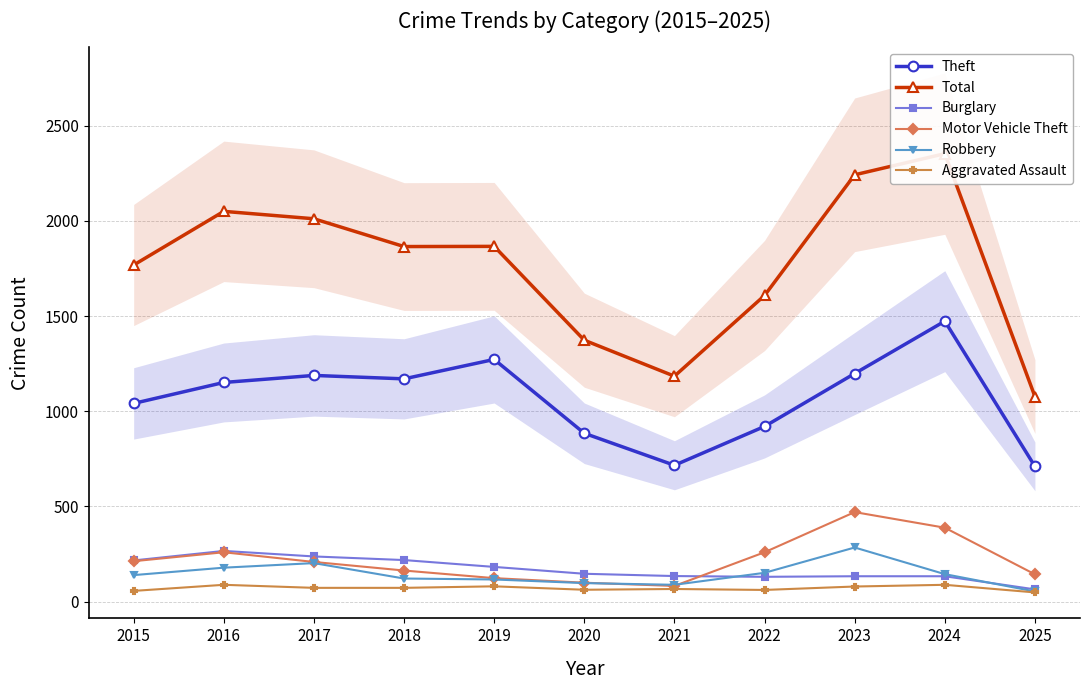

How many lines are shown in the chart?

6